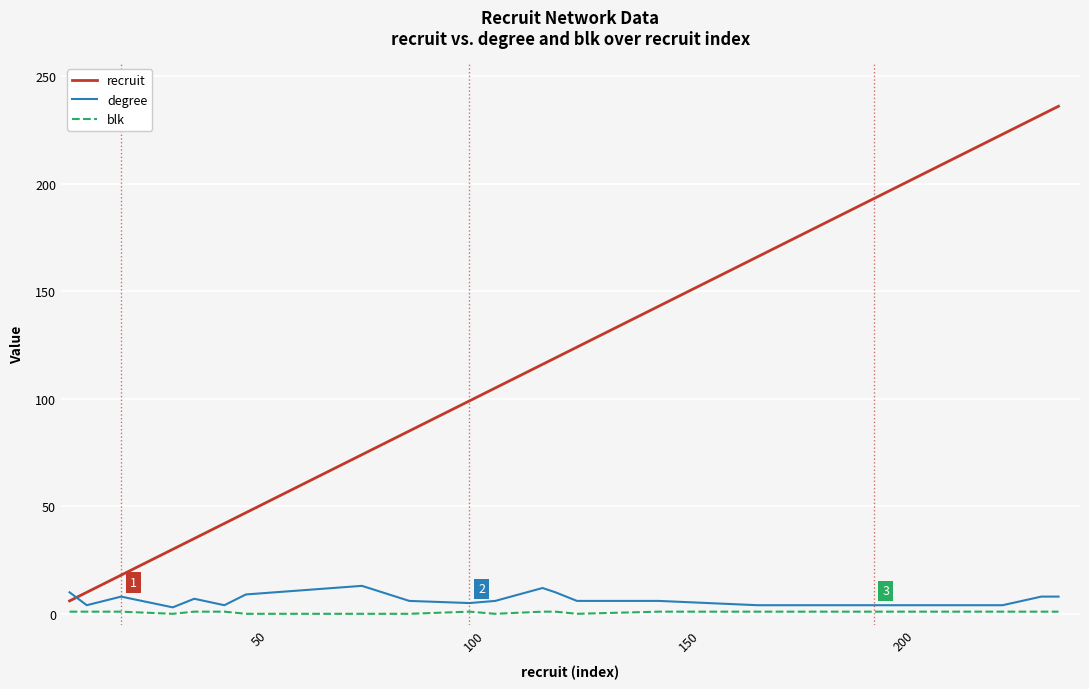

What is the difference between the maximum and minimum values in the recruit series?

230